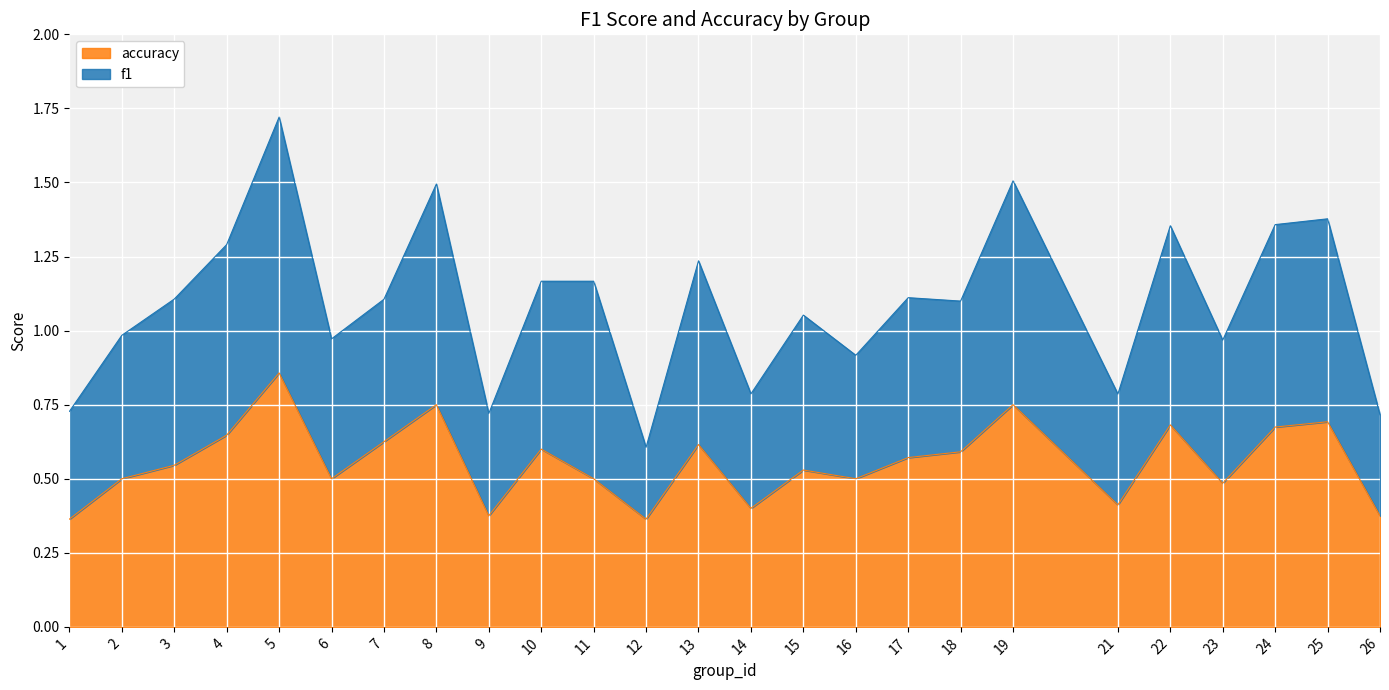

Is it true that f1 equals 1.7 at 5?

True